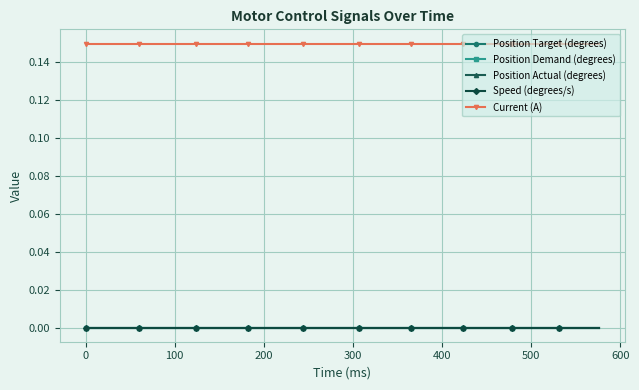

Which series has the largest range (max minus min)?

Position Target (degrees)